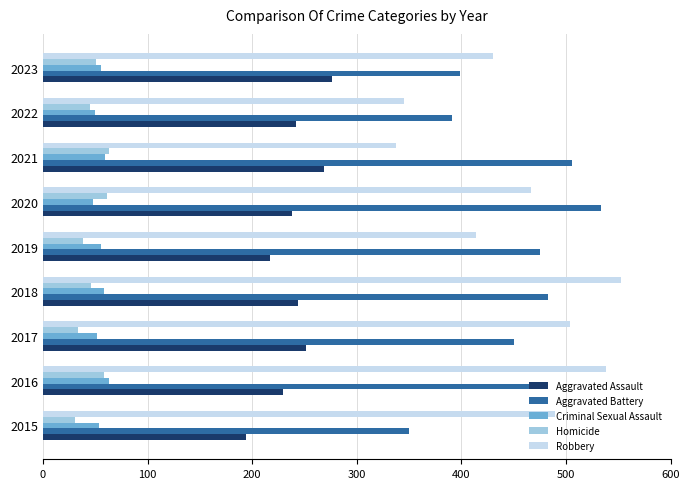

Read the Homicide value at 2020.

61